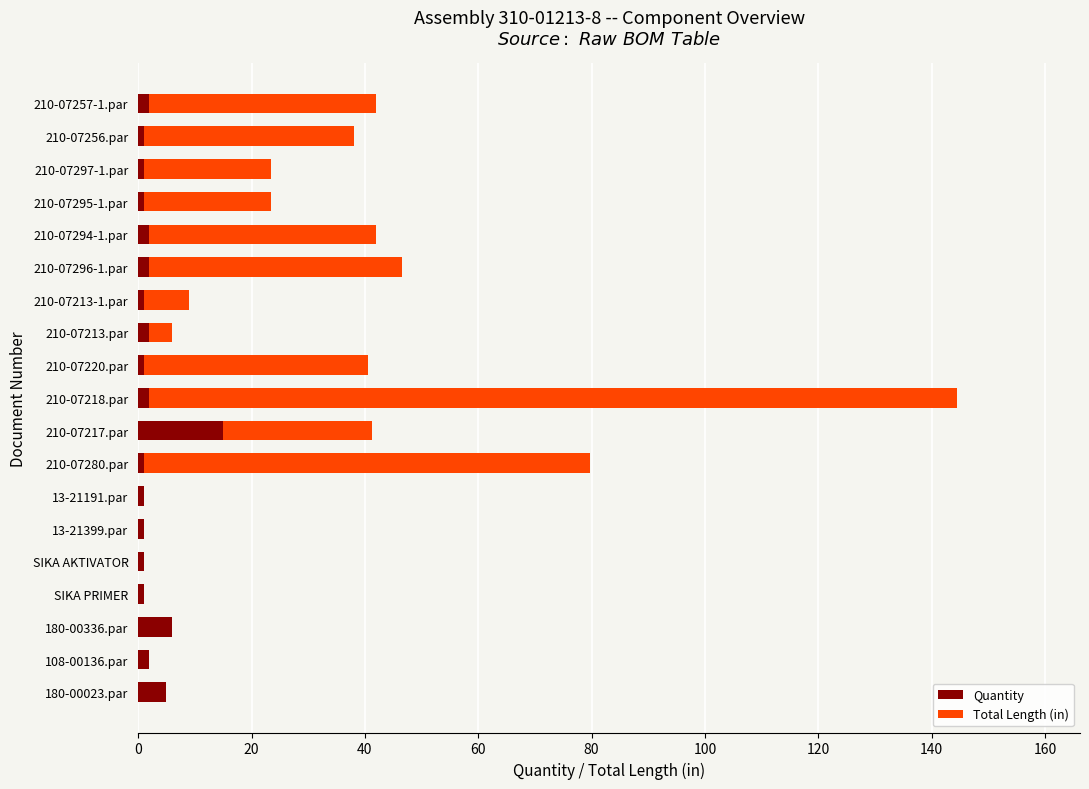

At which category is the sum across all series the highest?

210-07218.par